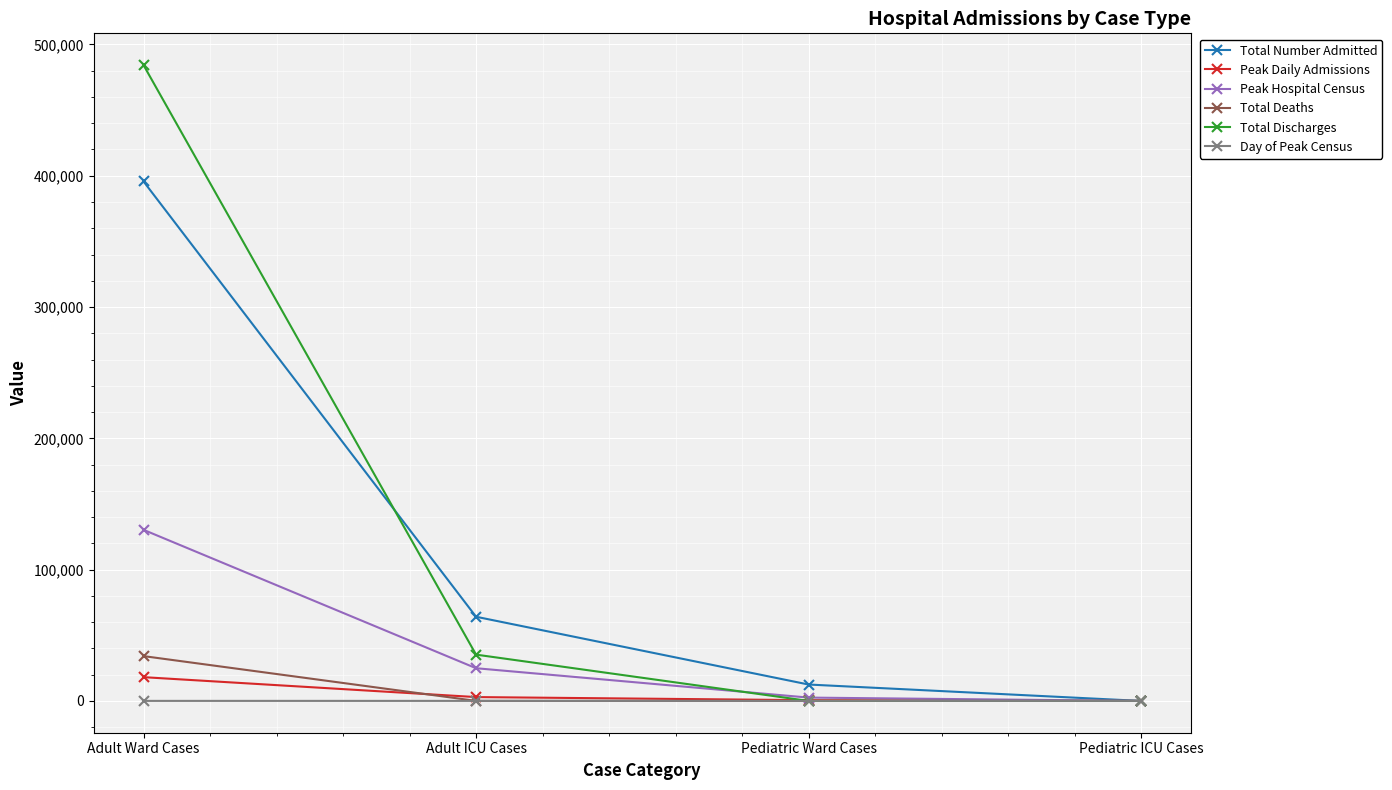

Which series changed the most between Pediatric Ward Cases and Pediatric ICU Cases?

Total Number Admitted